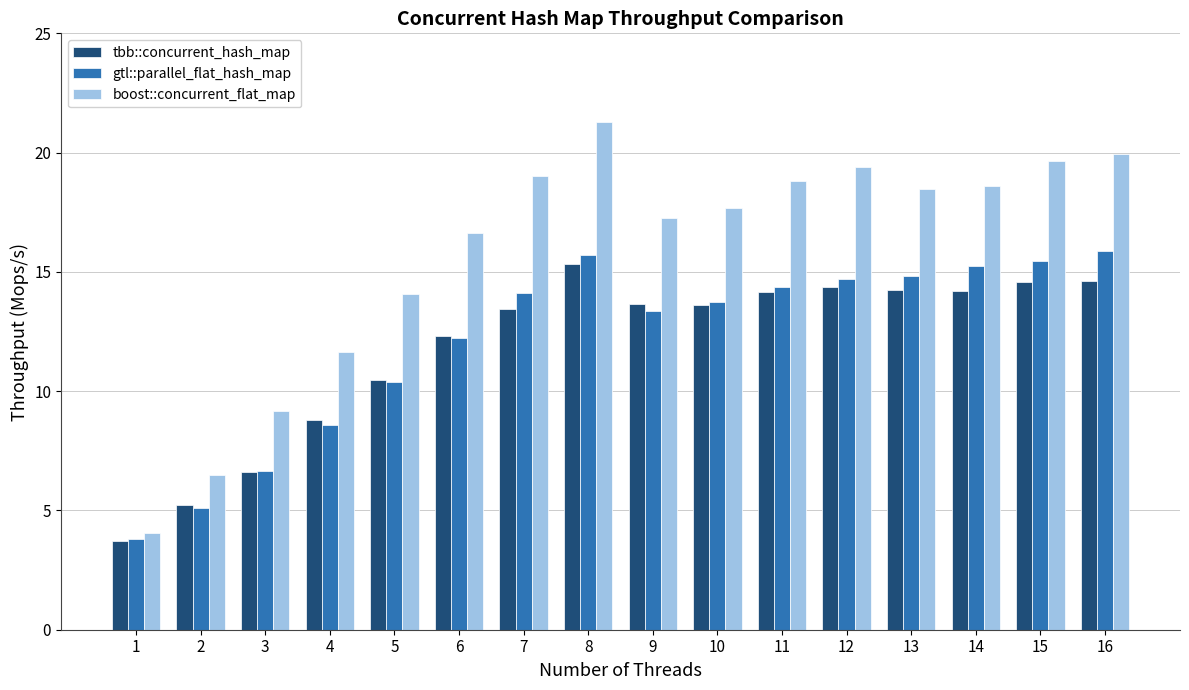

Which series changed the most between 1 and 2?

boost::concurrent_flat_map